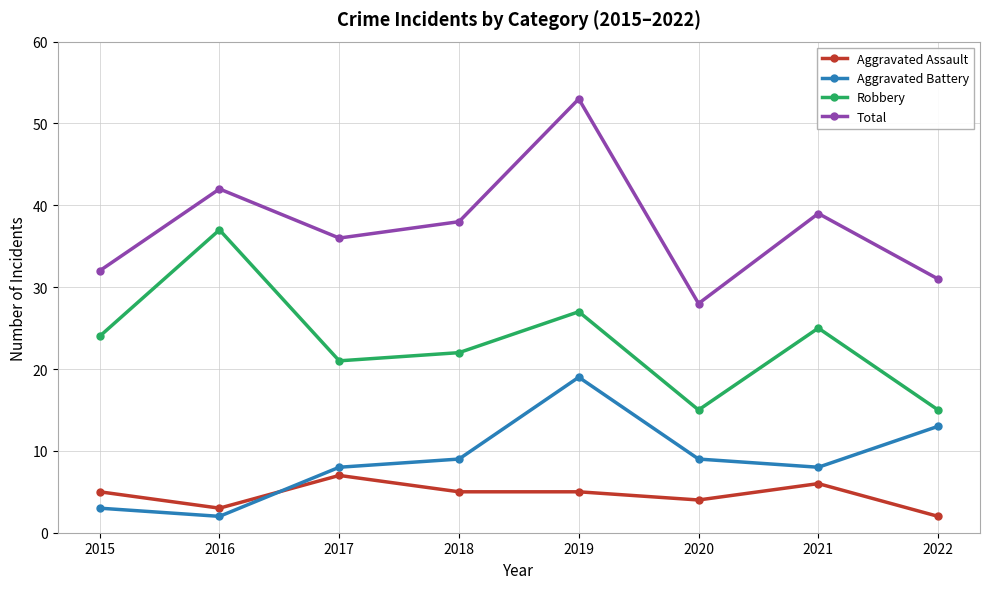

Where is the first local maximum for Aggravated Assault?

2017